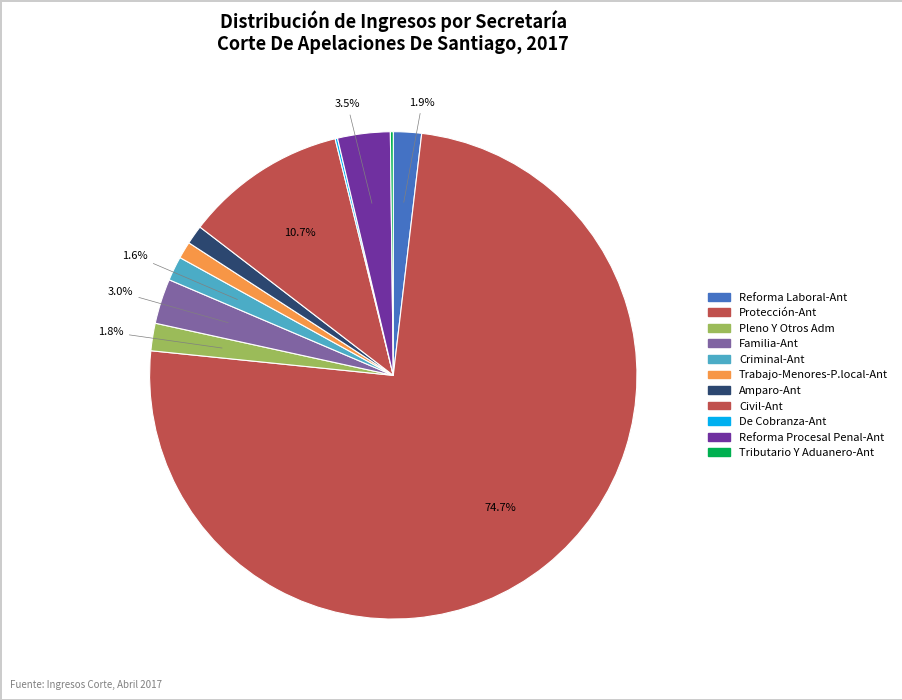

What is the change in value from Familia-Ant to De Cobranza-Ant?

-280